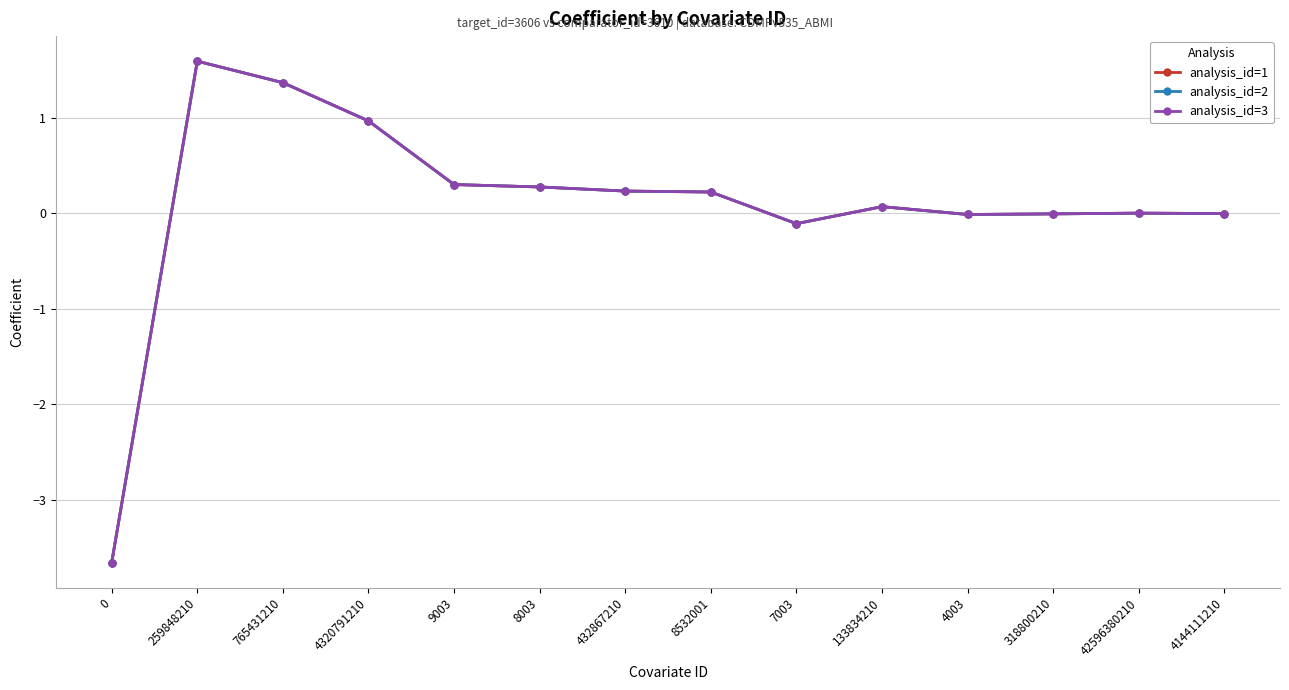

Reading left to right, list all the values displayed in this chart.

analysis_id=1: 0=-3.7	259848210=1.6	765431210=1.4	4320791210=1.0	9003=0.3	8003=0.3	432867210=0.2	8532001=0.2	7003=-0.1	133834210=0.1	4003=-0.0	318800210=-0.0	42596380210=0.0	4144111210=-0.0
analysis_id=2: 0=-3.7	259848210=1.6	765431210=1.4	4320791210=1.0	9003=0.3	8003=0.3	432867210=0.2	8532001=0.2	7003=-0.1	133834210=0.1	4003=-0.0	318800210=-0.0	42596380210=0.0	4144111210=-0.0
analysis_id=3: 0=-3.7	259848210=1.6	765431210=1.4	4320791210=1.0	9003=0.3	8003=0.3	432867210=0.2	8532001=0.2	7003=-0.1	133834210=0.1	4003=-0.0	318800210=-0.0	42596380210=0.0	4144111210=-0.0